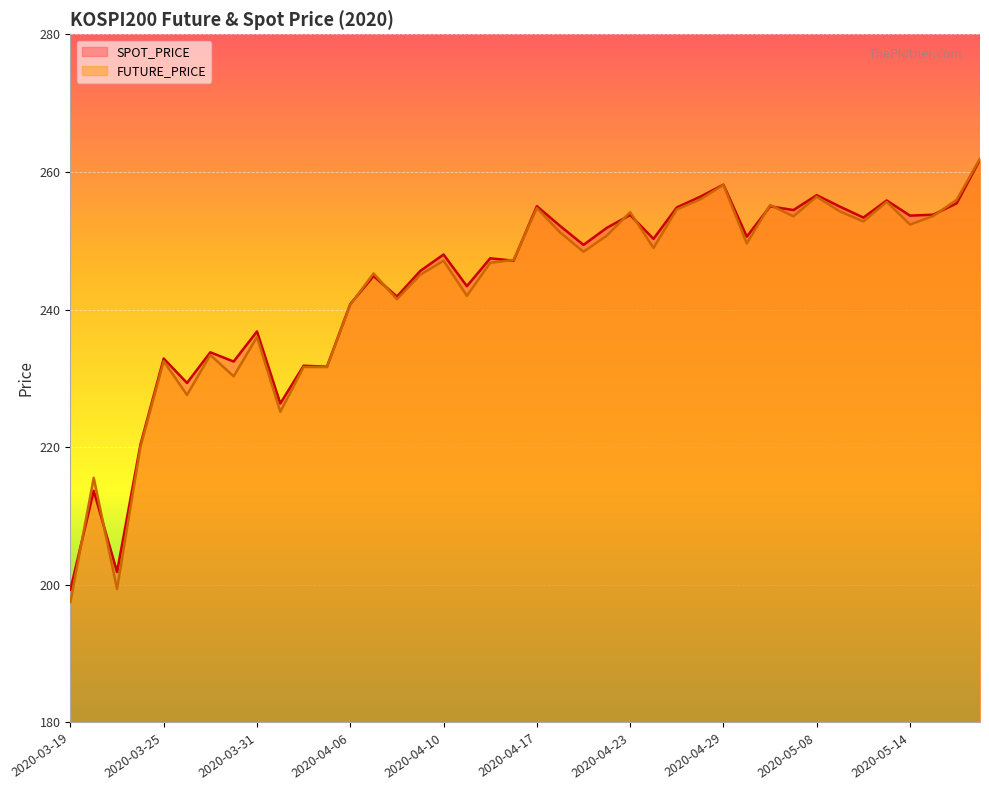

At which category does FUTURE_PRICE reach its first local peak?

2020-03-20